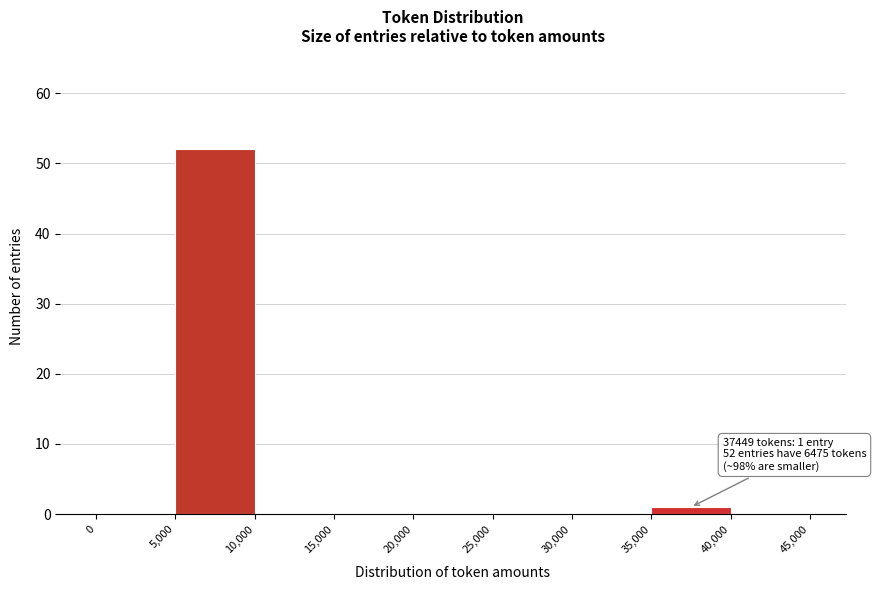

Which range on the x-axis has the tallest bar?

5,000 to 10,000